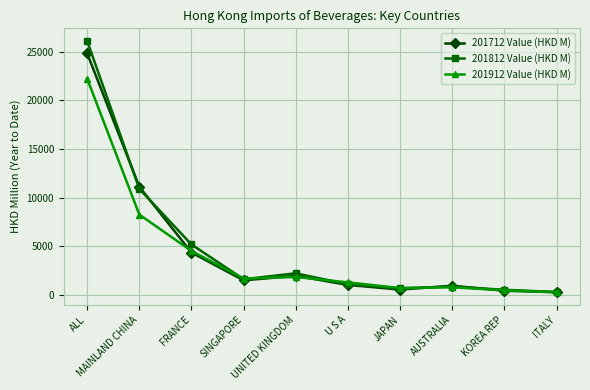

True or false: 201812 Value (HKD M) has a value of 7160.1 at MAINLAND CHINA.

False